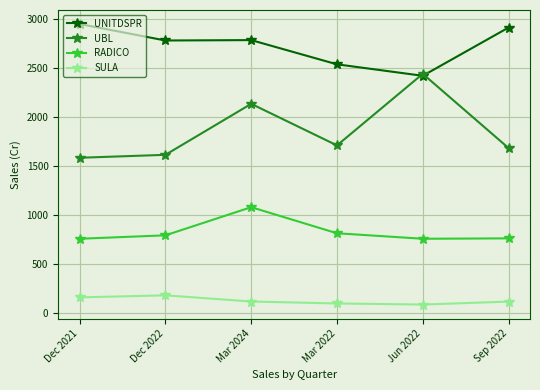

In SULA, how many points are higher than both neighbors (excluding endpoints)?

1